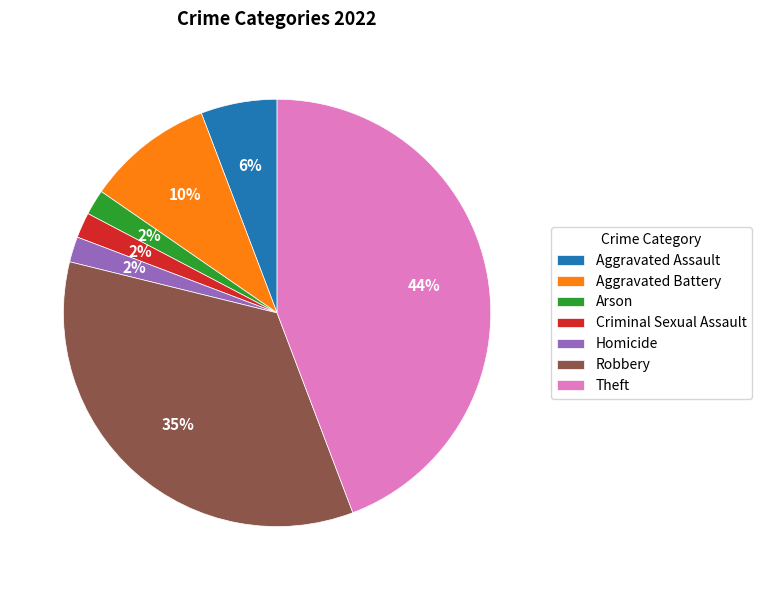

Which slice is the largest?

Theft